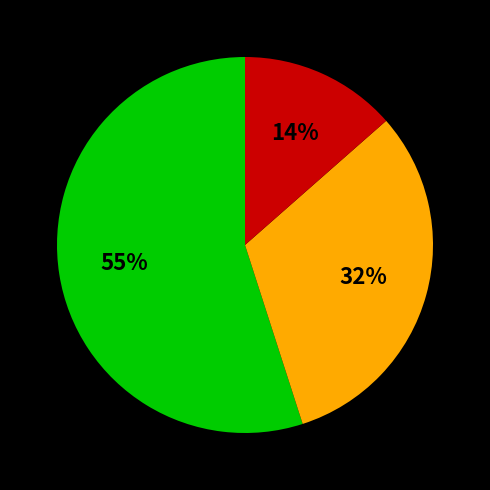

Is there any slice that represents more than half of the pie?

Yes